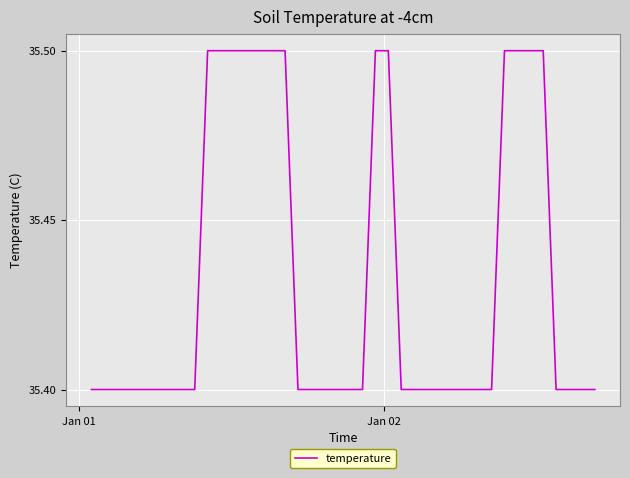

What is the smallest value displayed?

35.4